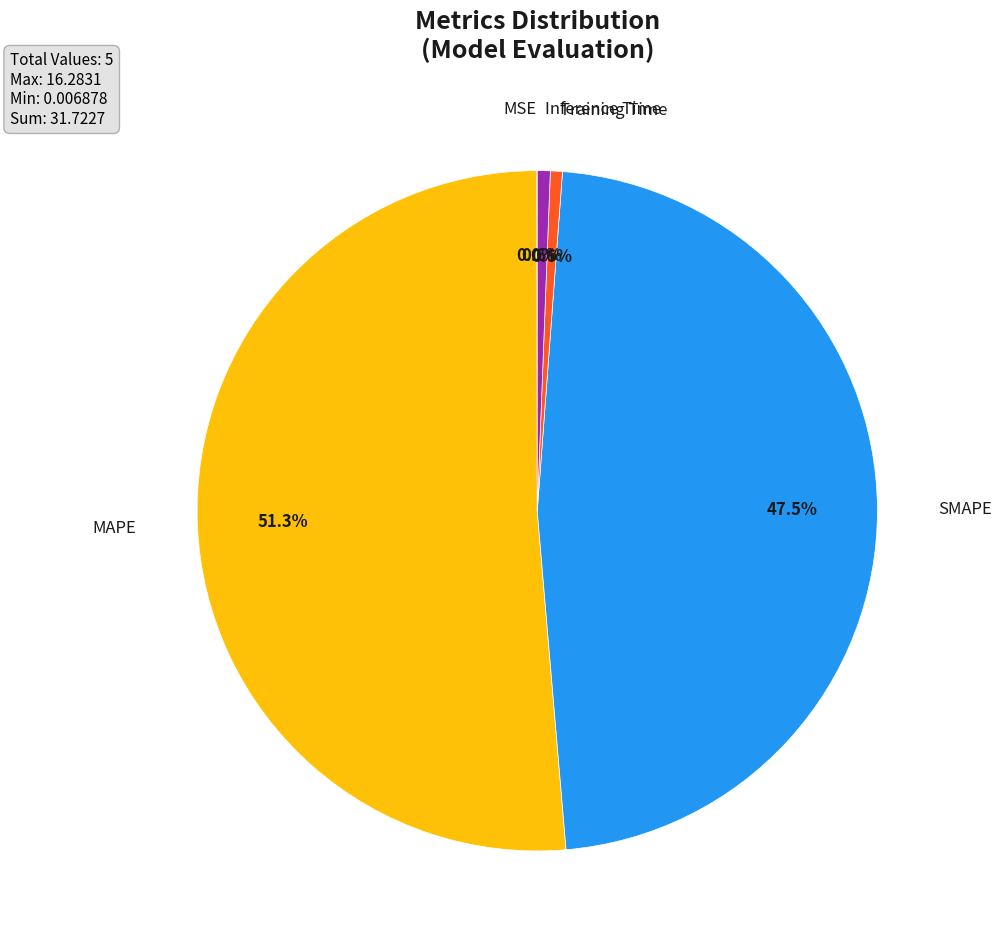

Does any single category account for the majority?

Yes